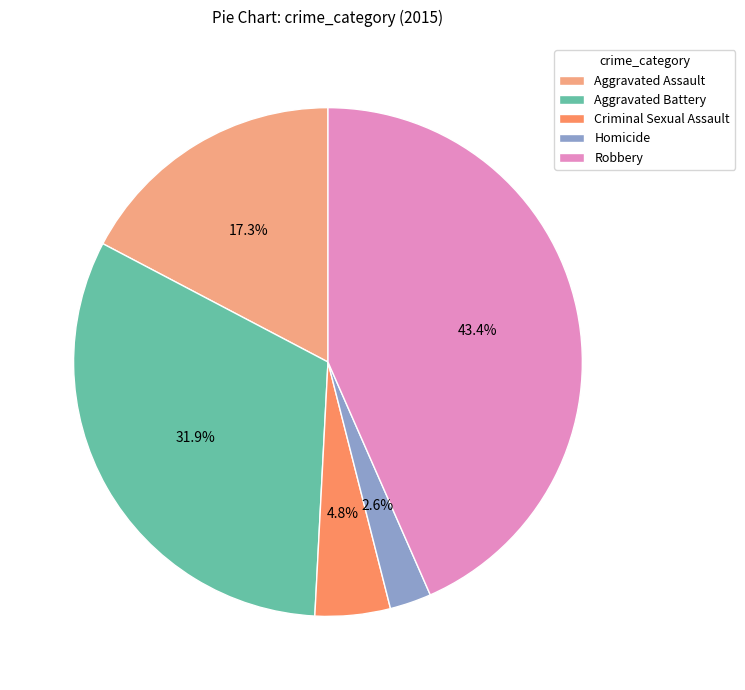

Does Homicide account for over 50% of the chart?

No